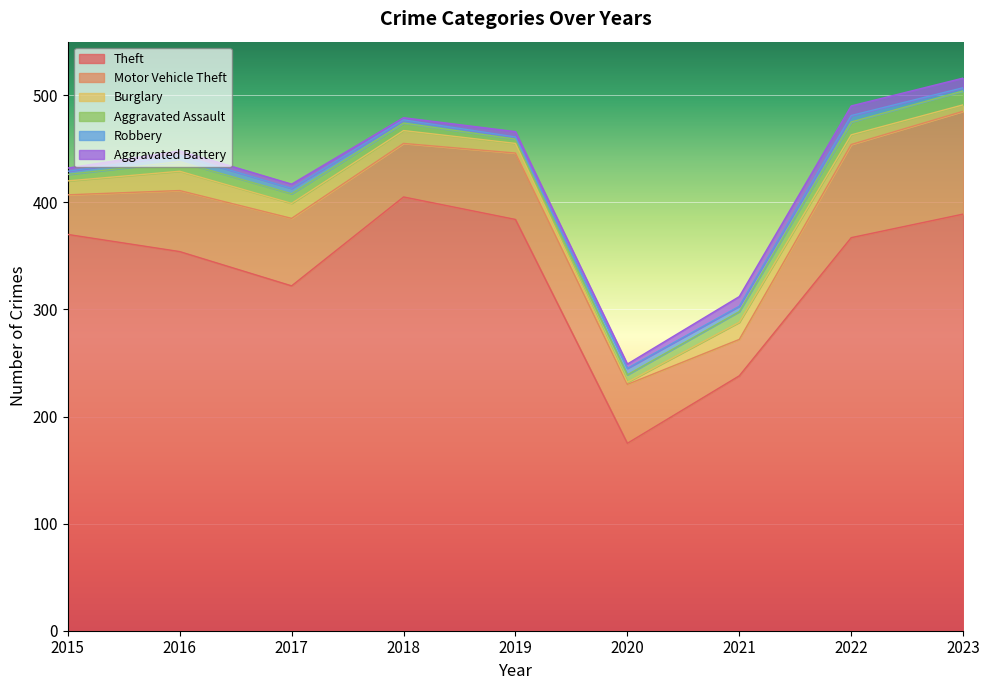

What is the difference between the Theft values at 2019 and 2020?

209